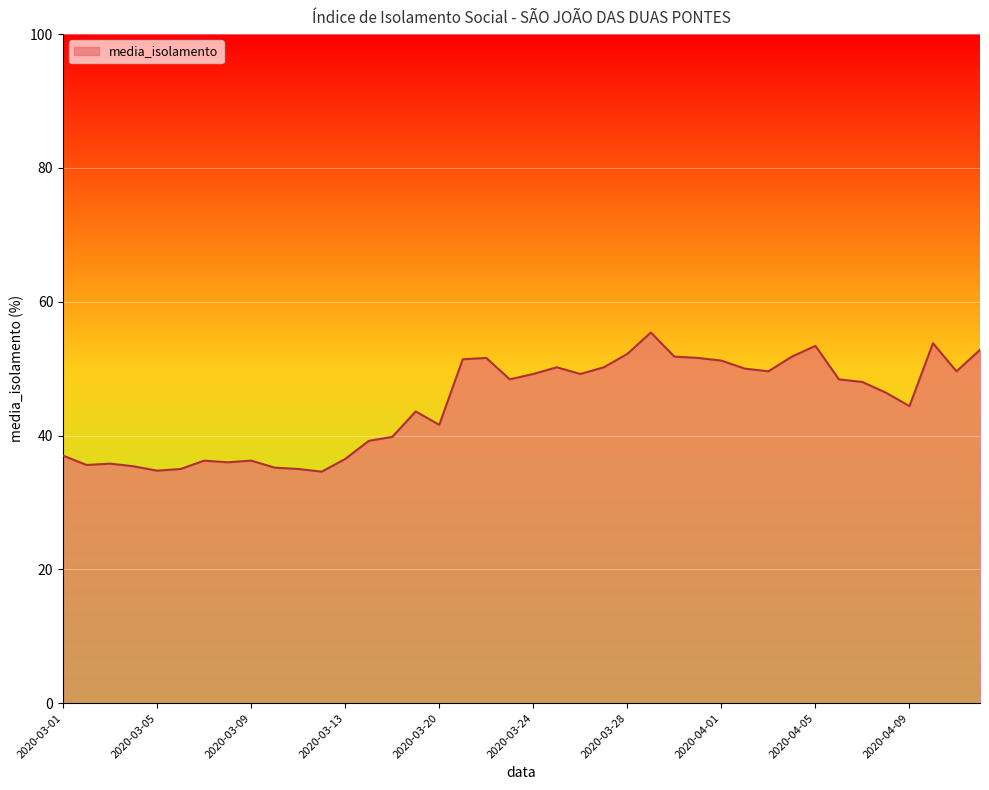

What is the minimum value shown in the chart?

34.6